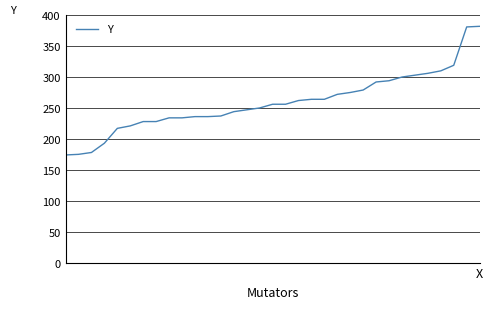

What is the minimum value shown in the chart?

174